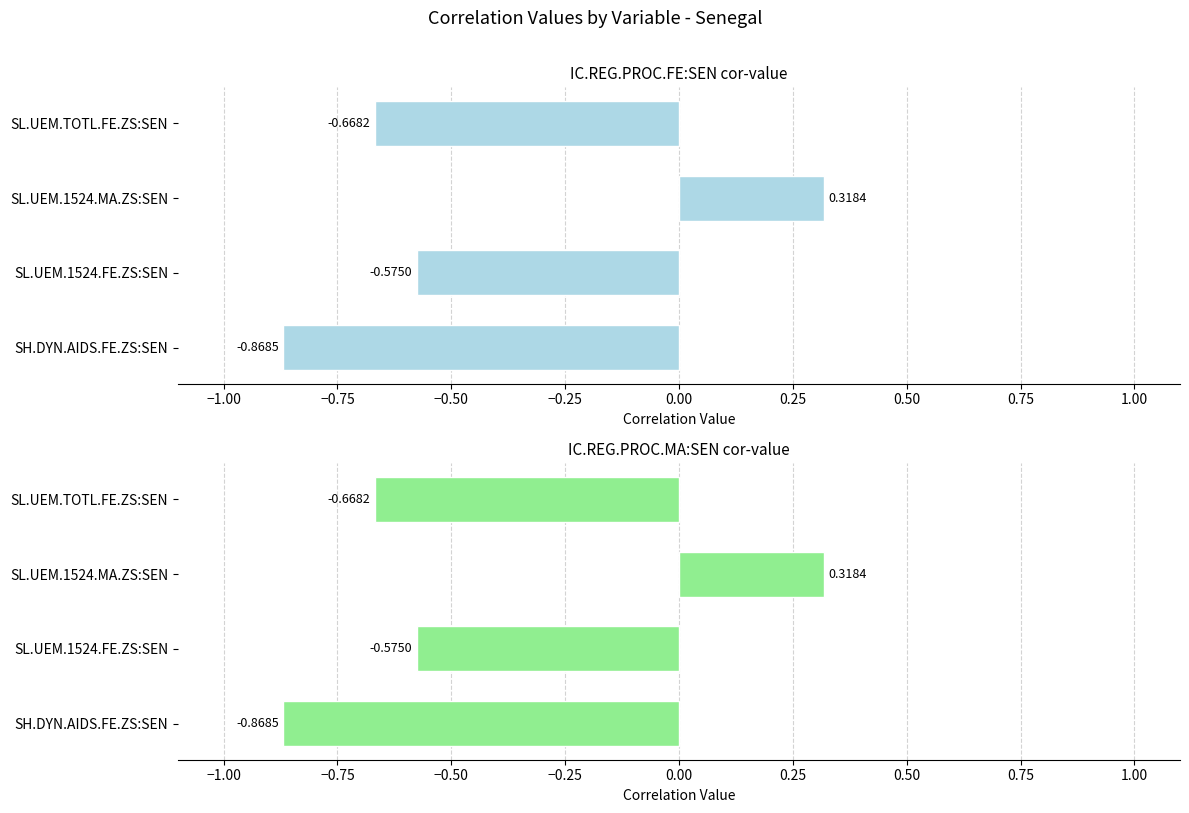

The IC.REG.PROC.MA:SEN cor-value series shows -0.9 at SL.UEM.TOTL.FE.ZS:SEN. True or false?

False